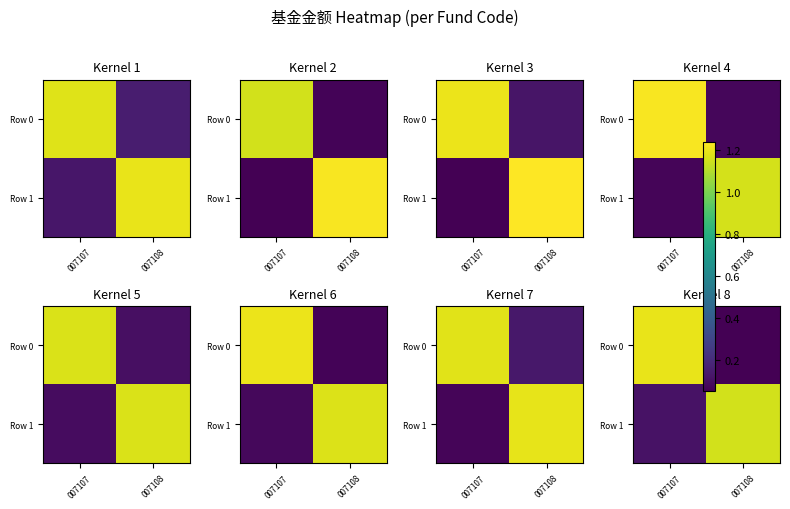

At how many categories does at least one series exceed 0?

2